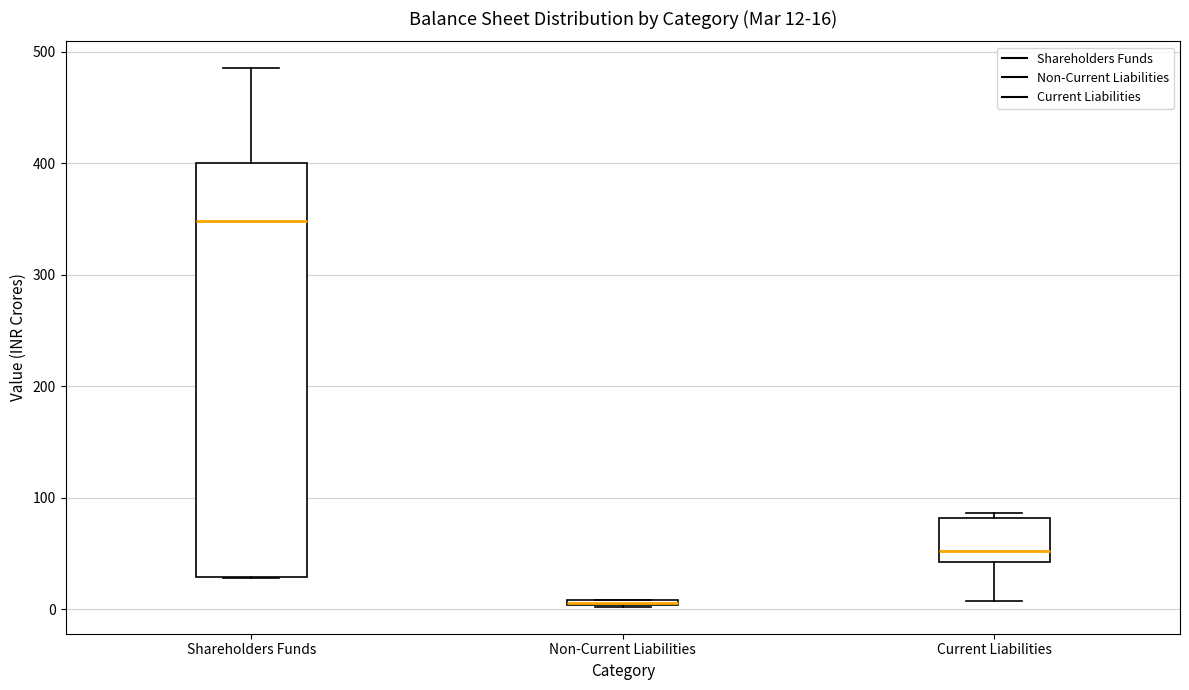

Which box is the tallest, from its lower edge to its upper edge?

Shareholders Funds